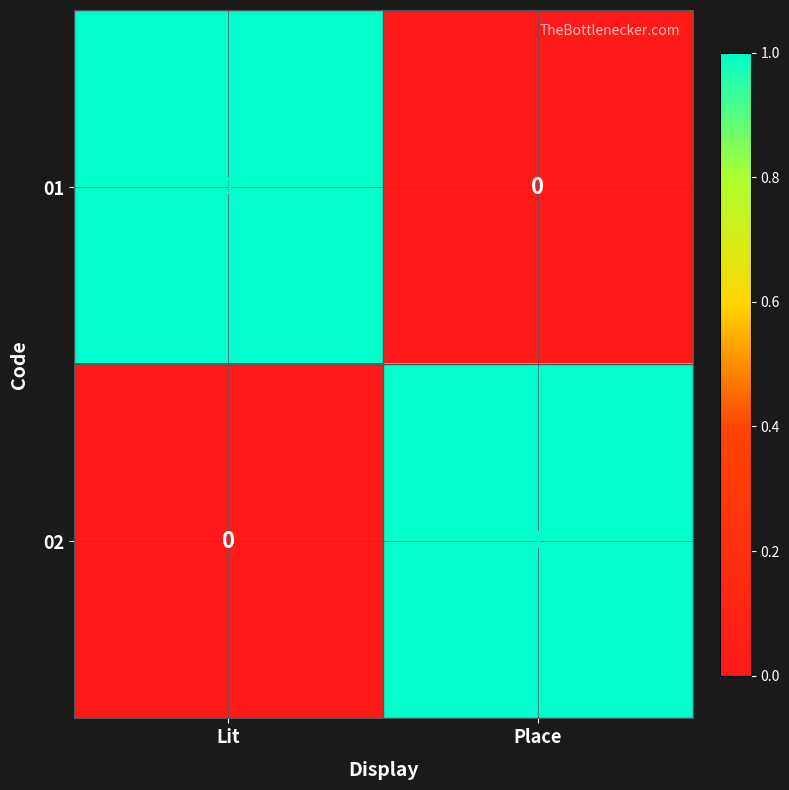

Is the value of 01 at Place greater than the value of 02 at Place?

No